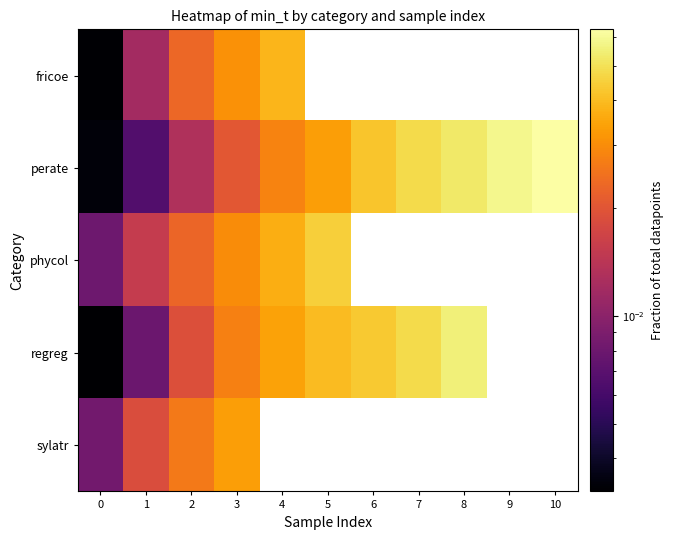

True or false: row_0 has a value of 0.0 at 1.

True